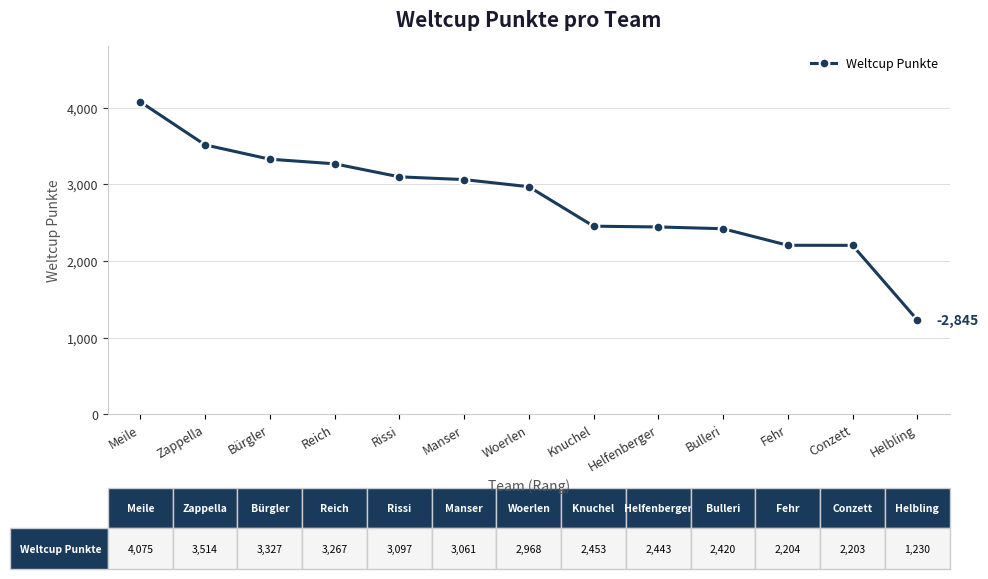

What value does the data have at Rissi?

3097